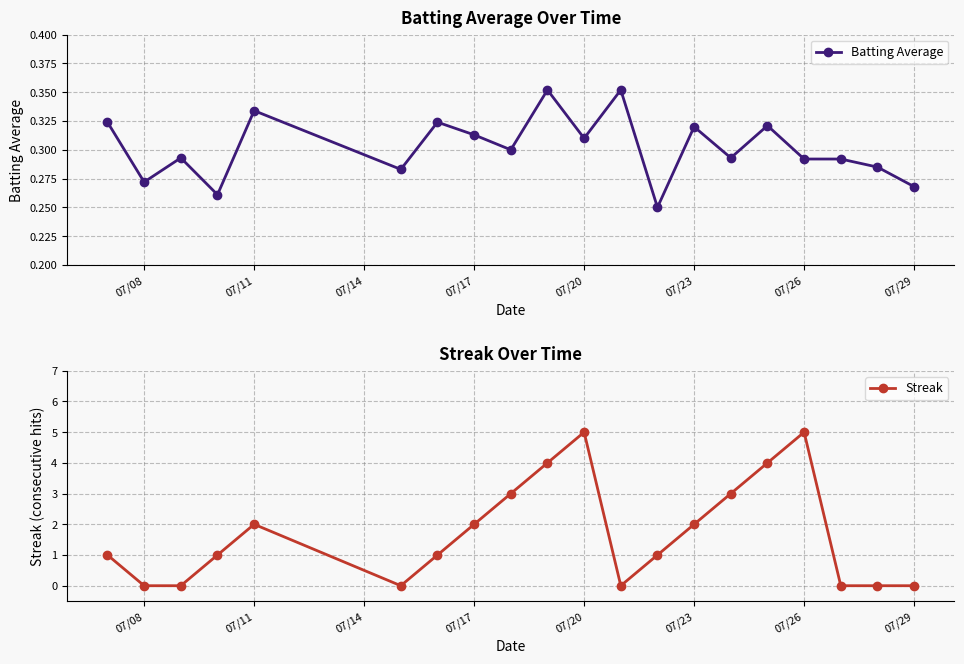

How many Streak values are between 0 and 3?

16